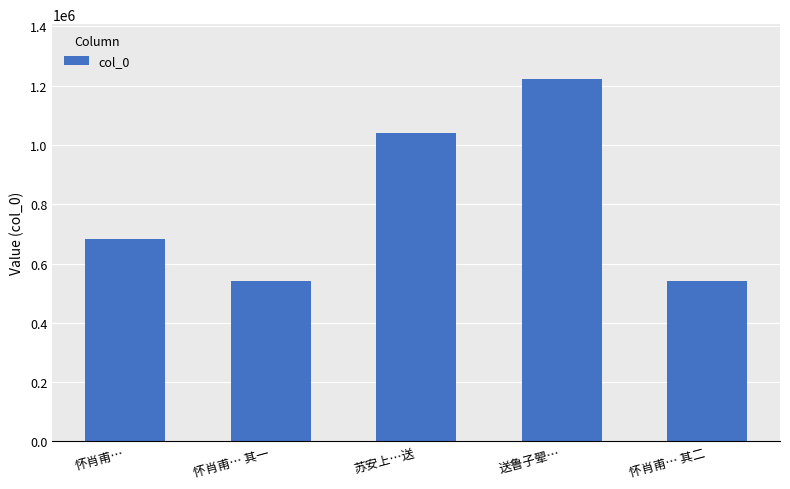

What is the smallest value displayed?

540482